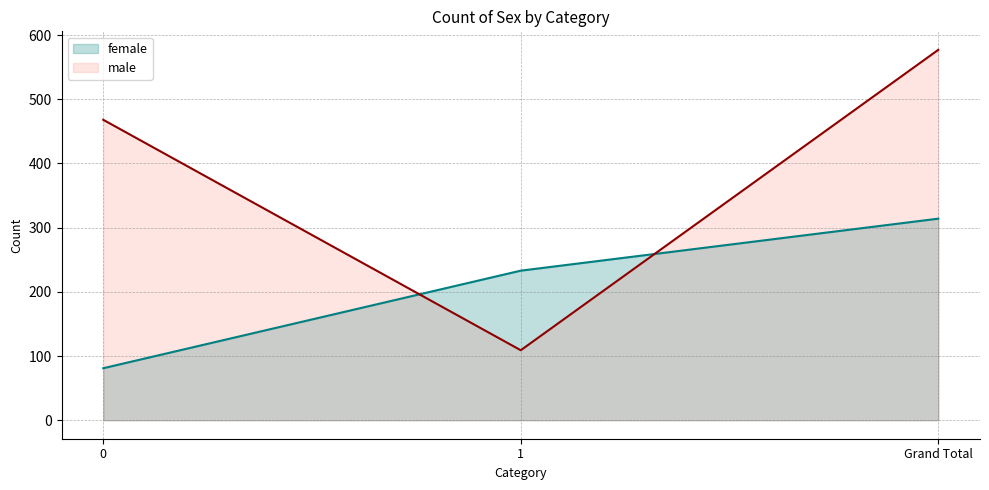

What are all the series names shown in the legend?

female, male